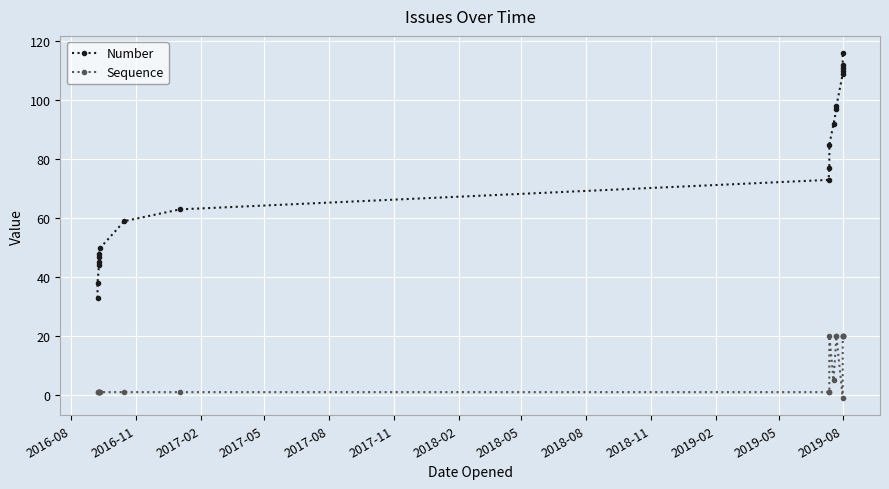

Reading right to left, list all the values displayed in this chart.

Number: 116	112	111	110	109	98	97	92	85	77	73	63	59	50	48	47	45	44	38	33
Sequence: 20	20	20	20	-1	20	20	5	20	1	1	1	1	1	1	1	1	1	1	1